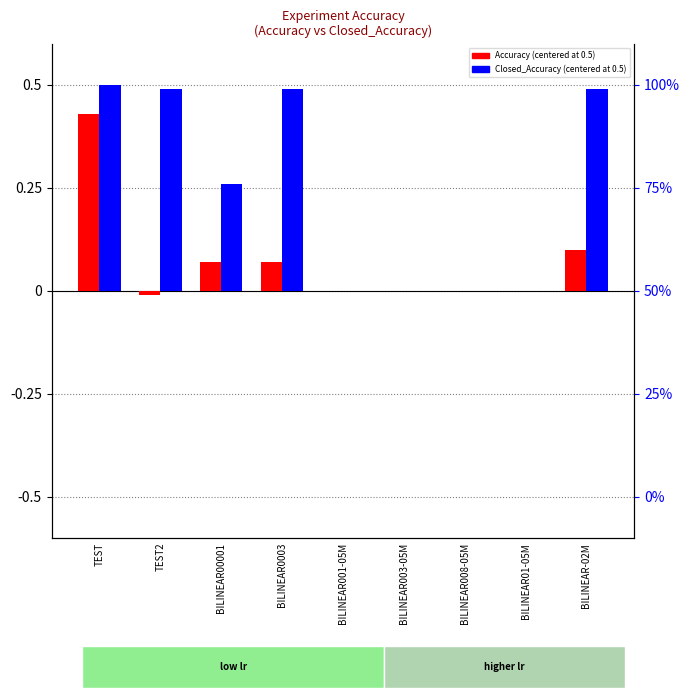

Is it true that Closed_Accuracy (centered) equals 0.8 at TEST2?

False